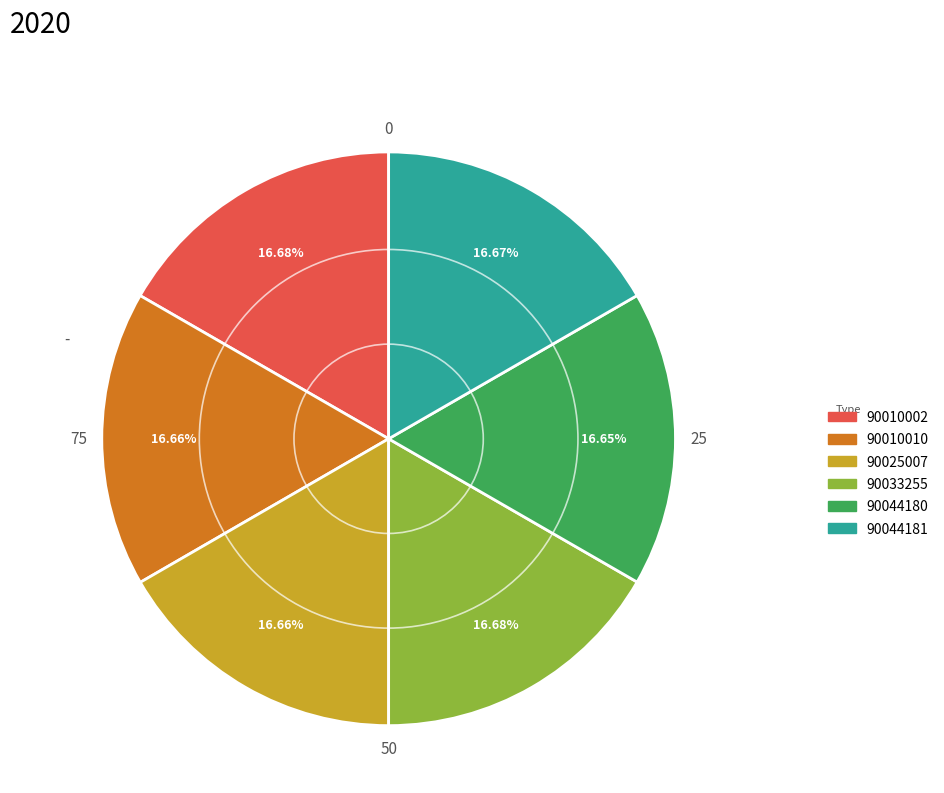

To the nearest percent, what is the average slice percentage?

17%